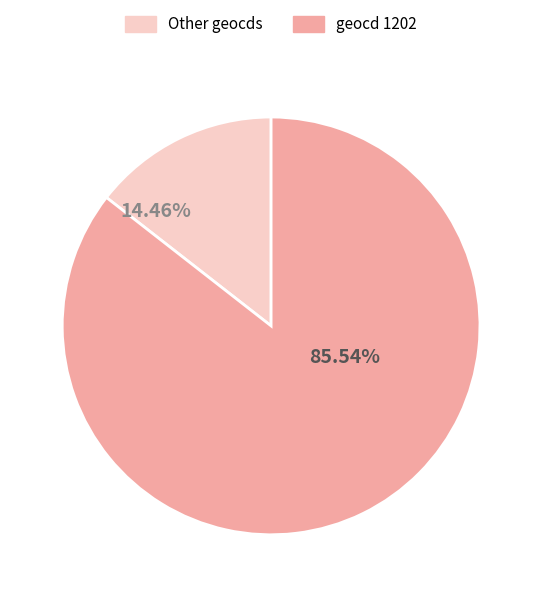

Does any single category account for the majority?

Yes